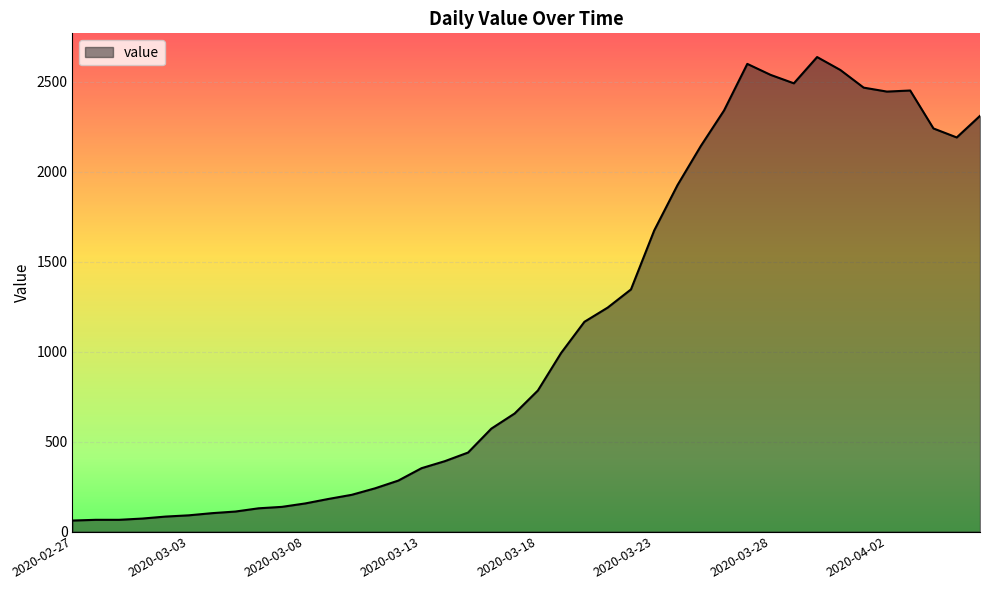

How many lines are shown in the chart?

1